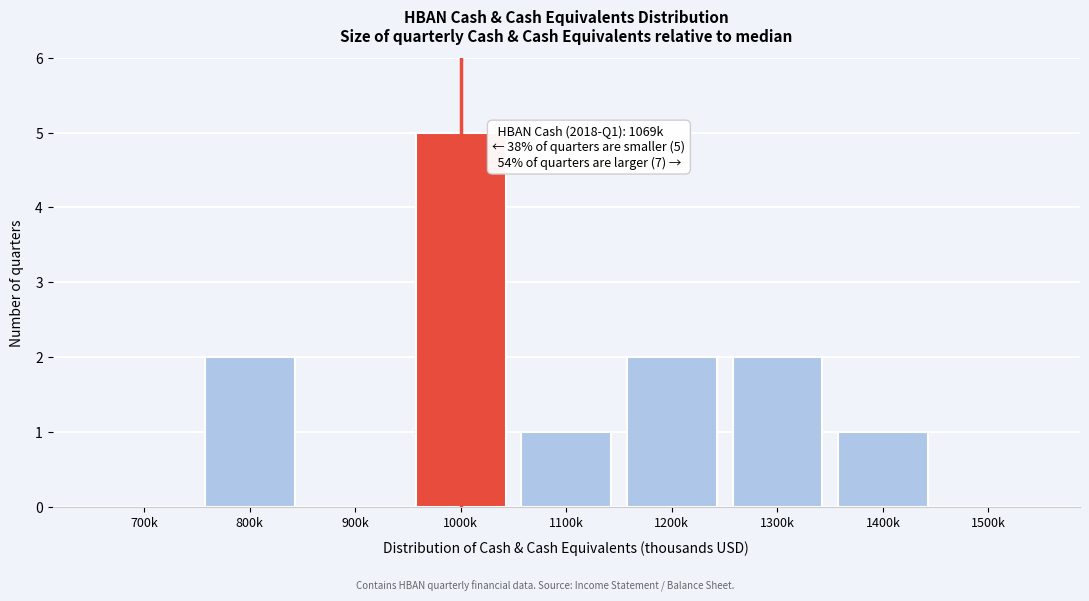

Reading left to right, list all the values displayed in this chart.

700k=0	800k=2	900k=0	1000k=5	1100k=1	1200k=2	1300k=2	1400k=1	1500k=0